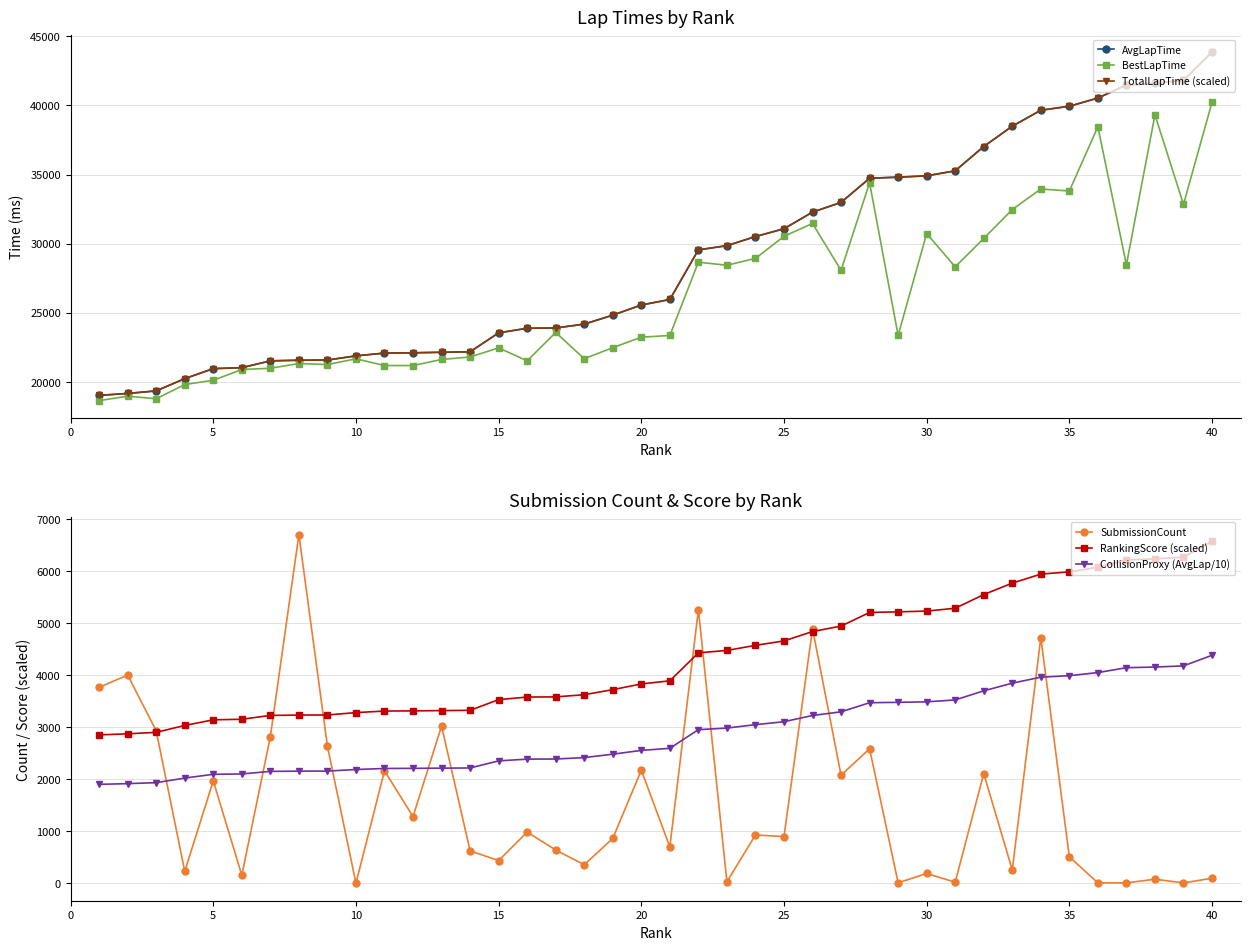

Which series has the largest range (max minus min)?

TotalLapTime (scaled)